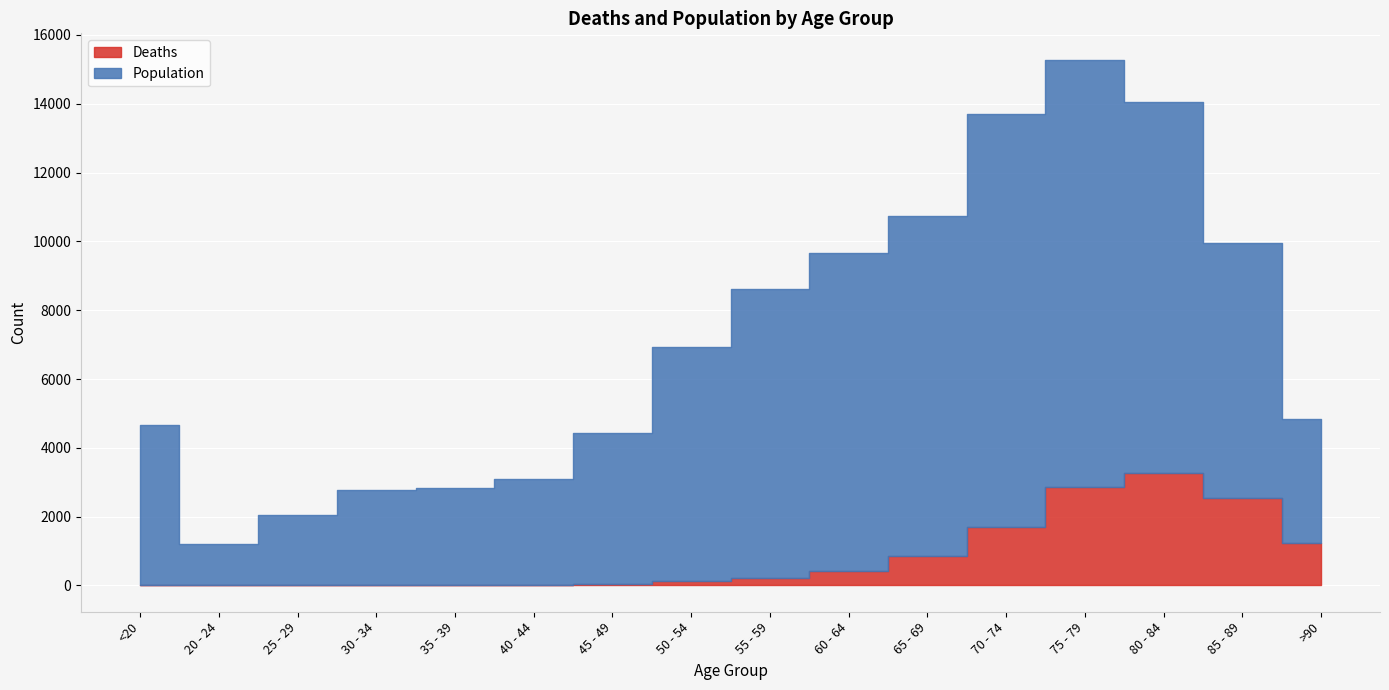

How many series are shown in this chart?

2